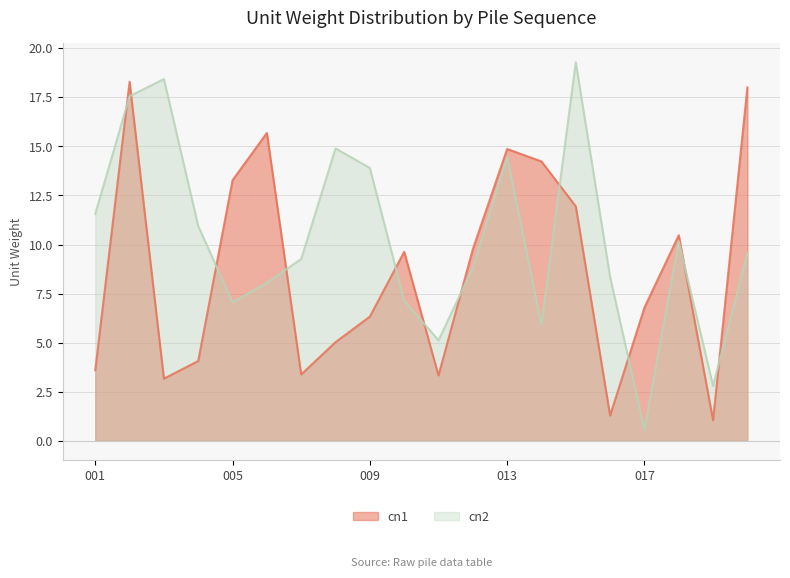

At which category does cn1 reach its first local peak?

002